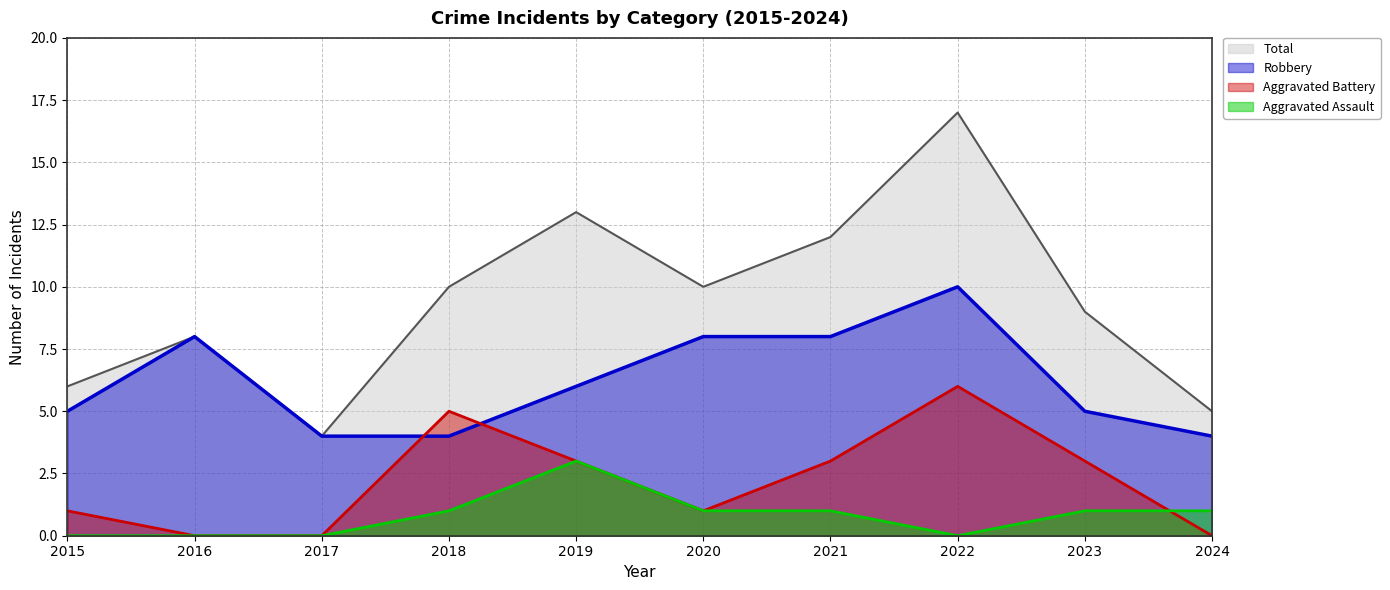

How many data points in Aggravated Assault are less than 1?

4